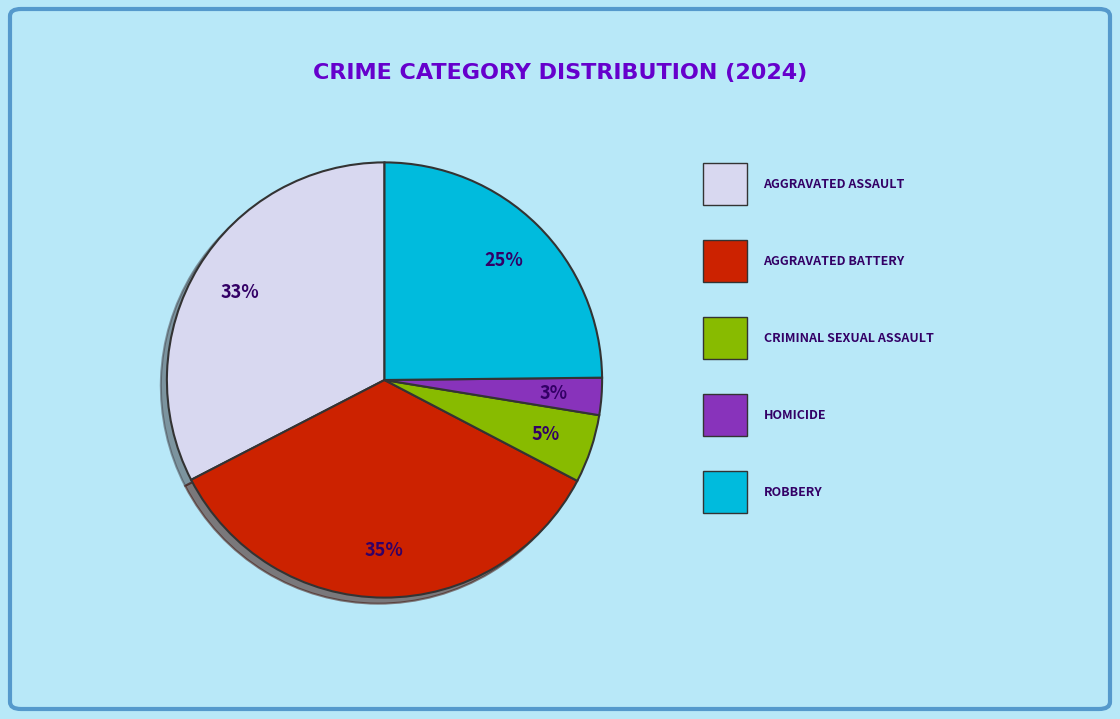

To the nearest percent, what is the average slice percentage?

20%